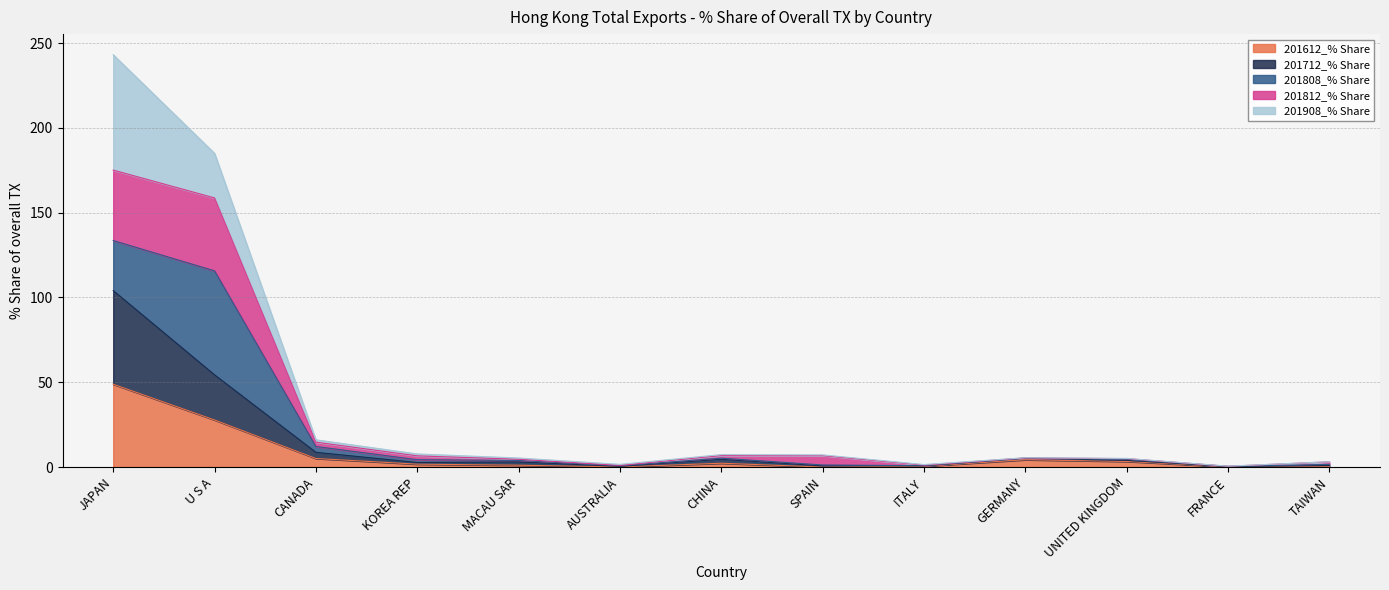

At which category is the sum across all series the highest?

JAPAN